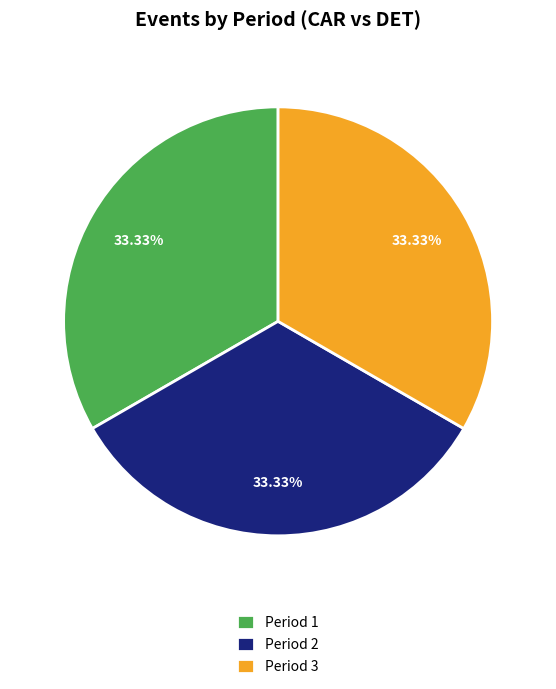

Is Period 2 the majority of the pie?

No